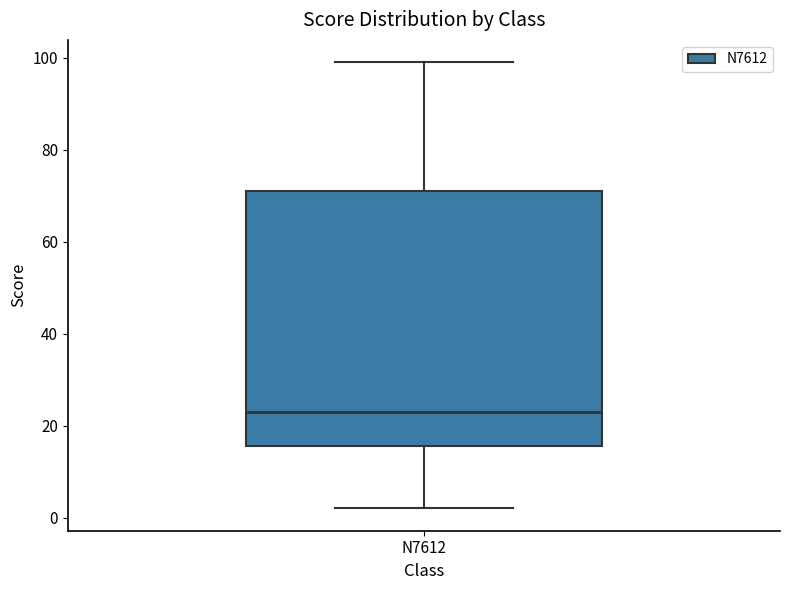

Transcribe this box plot: give where the median line is, the range the box spans, and where the two whiskers end, as read against the y-axis. The values are not printed on the chart, so give them approximately, as read against the axis.

median 24, box 16 to 72, whiskers 2 to 100